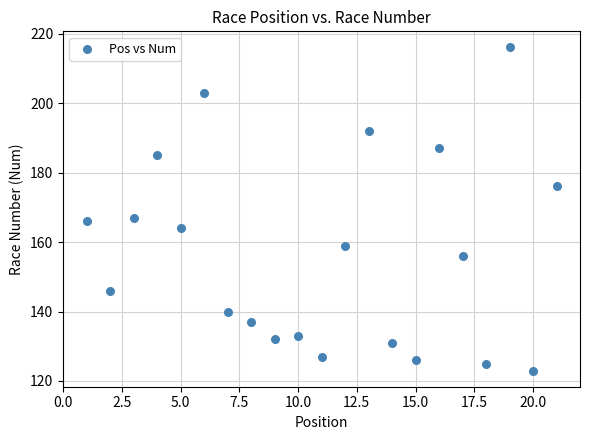

What is the range of Y values (max minus min)?

93